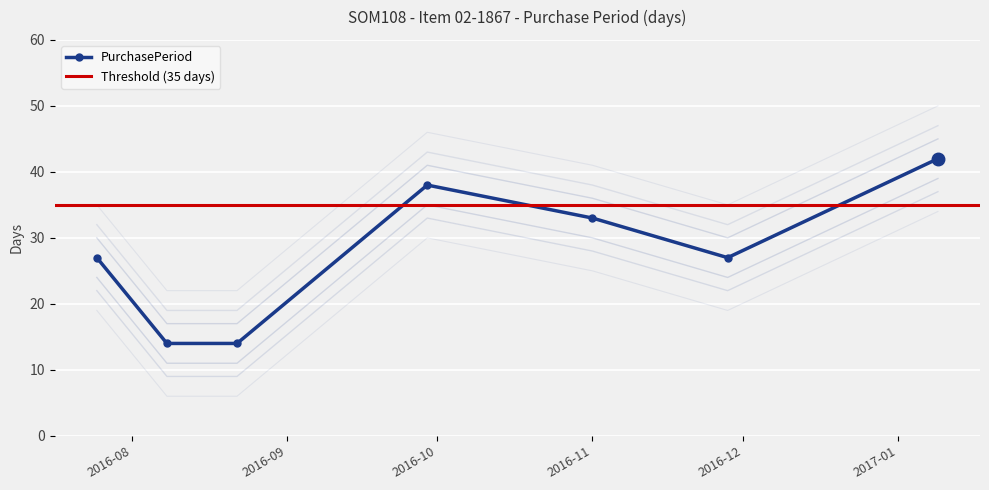

How many data points are less than 27?

2